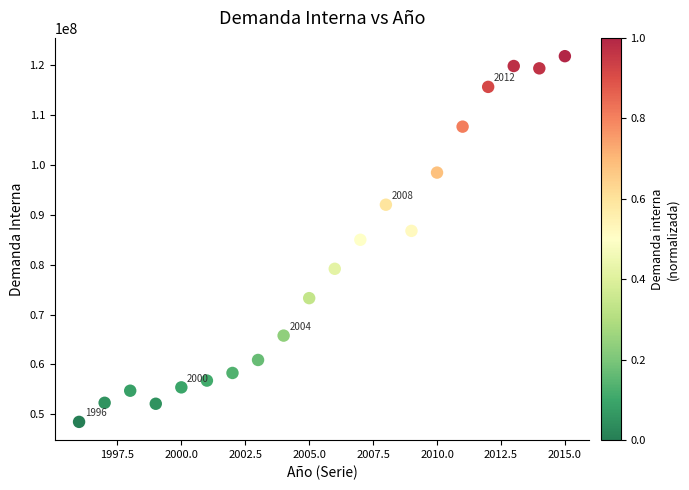

What is the range of X values (max minus min)?

19